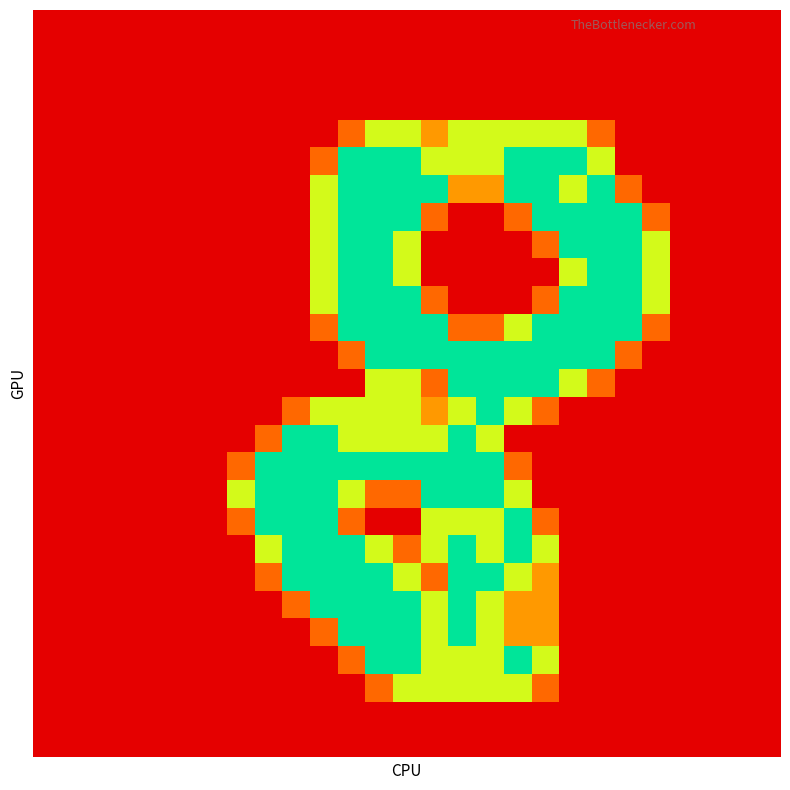

What is the greatest value displayed?

2.0